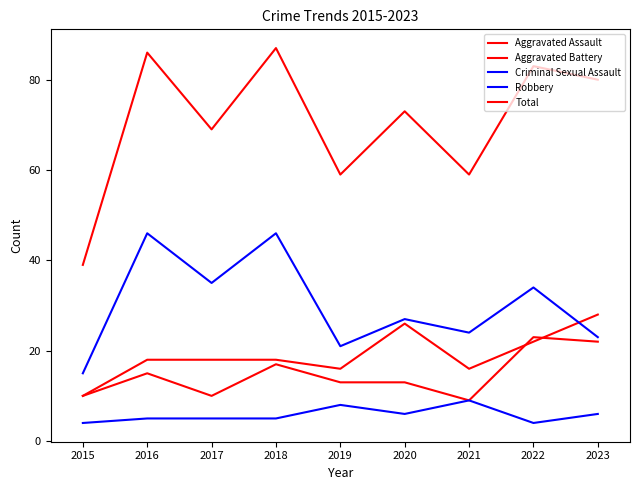

How many lines are shown in the chart?

5